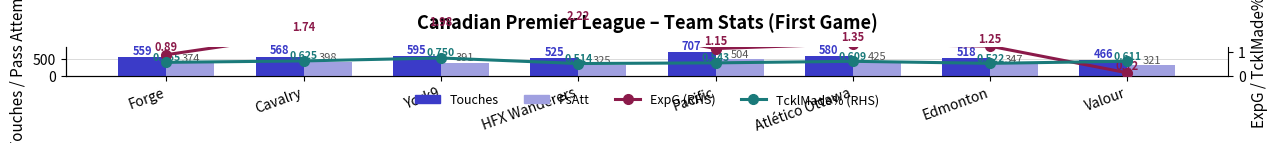

What is the average value of the TcklMade% (RHS) series?

0.6